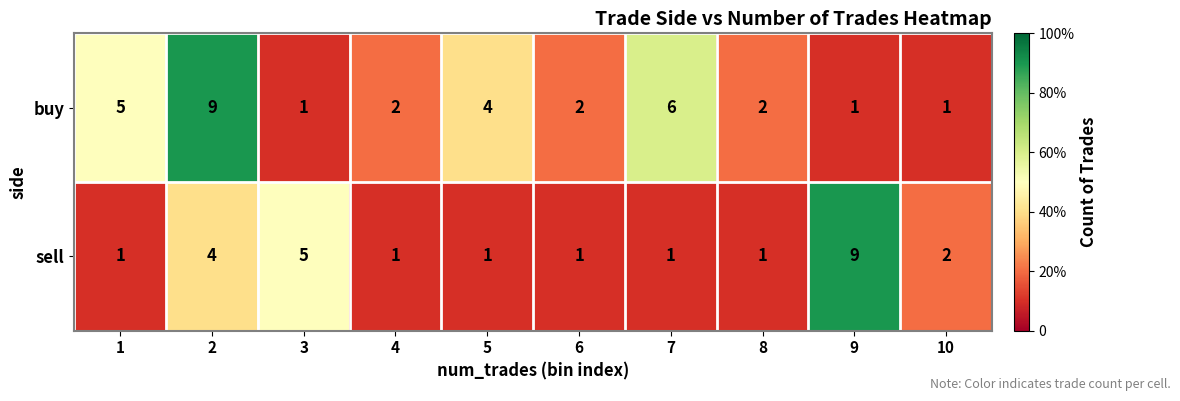

At which label does sell reach its peak?

9